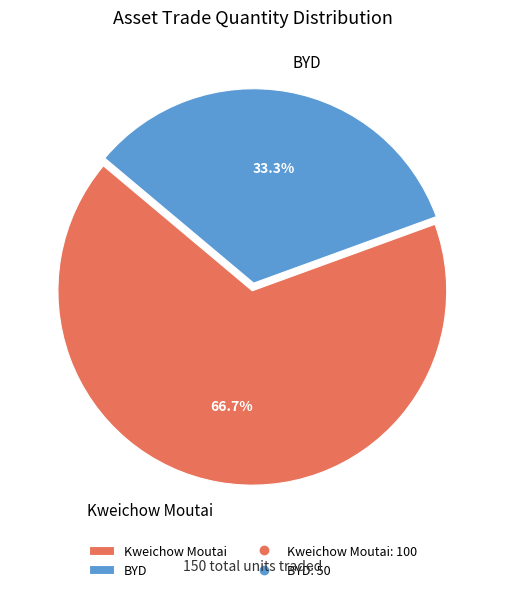

What percentage is the Kweichow Moutai slice, to the nearest percent?

67%